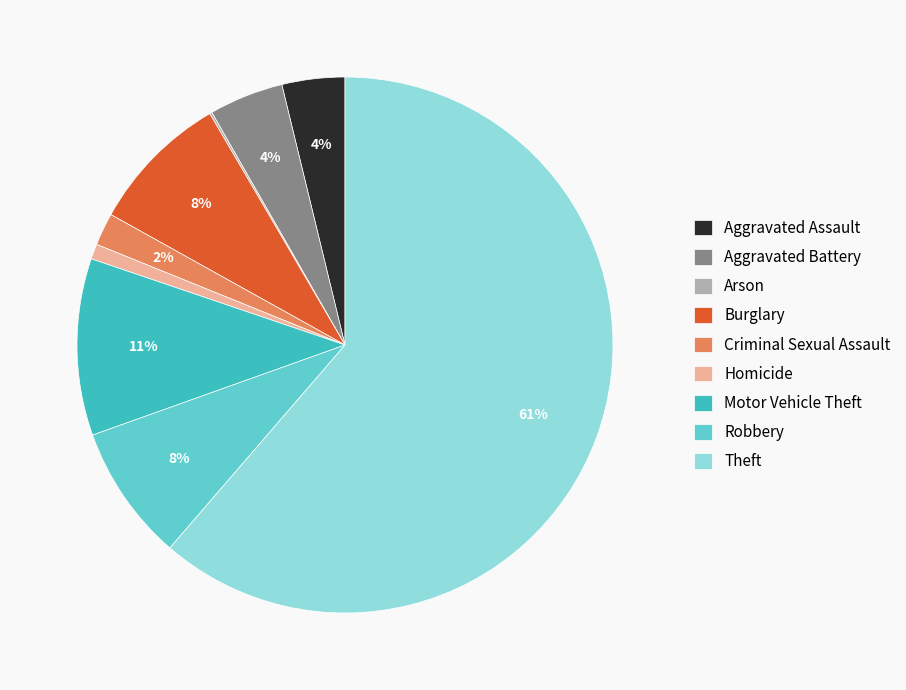

What is the largest slice in the pie chart?

Theft